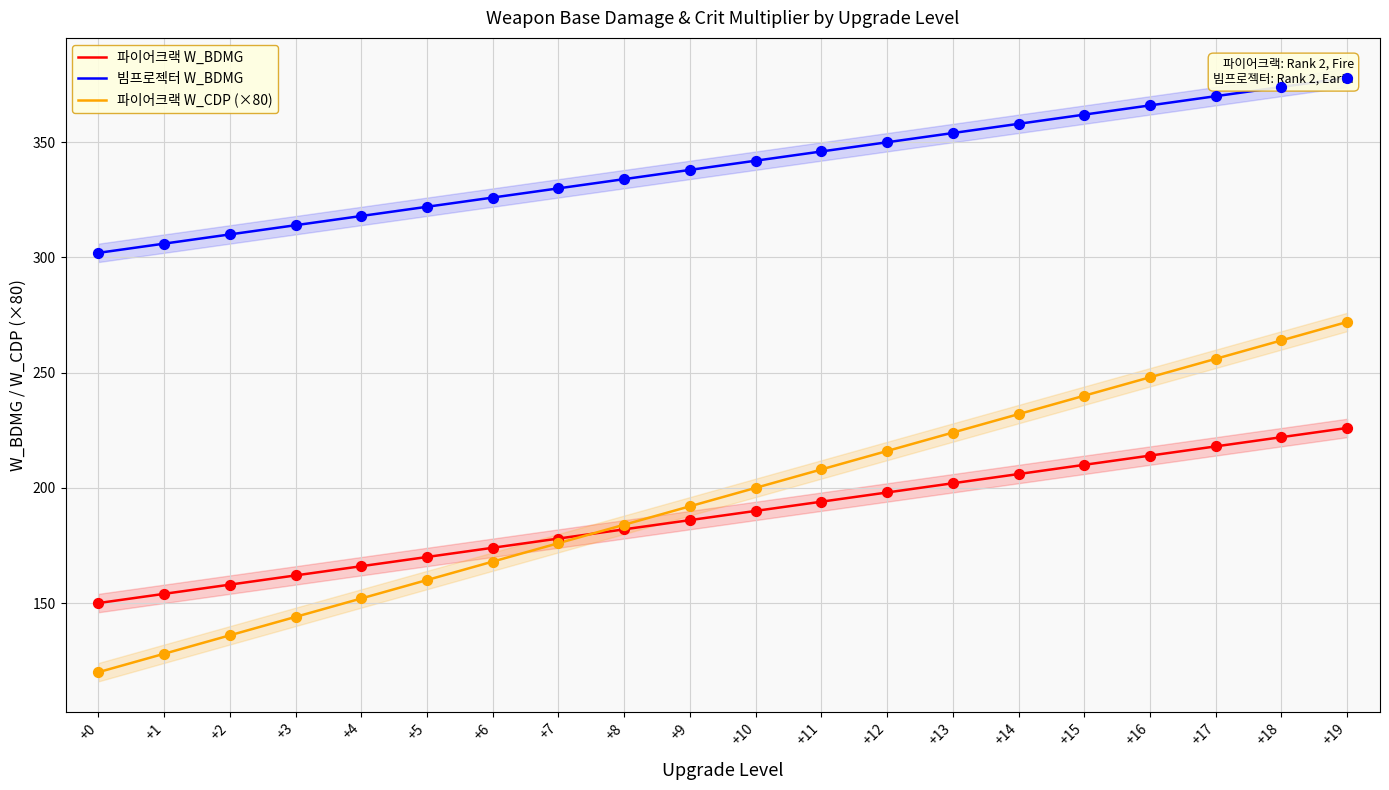

Which series has the largest total across all categories?

빔프로젝터 W_BDMG